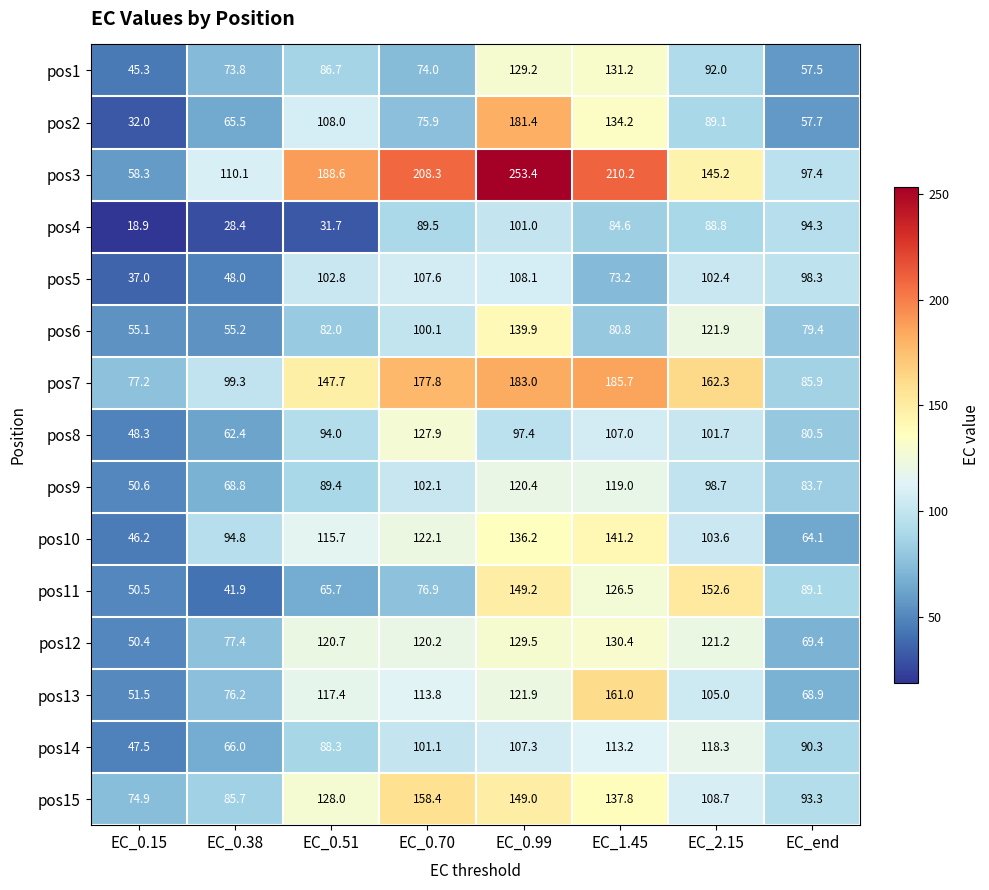

What is the minimum value for pos6?

55.1